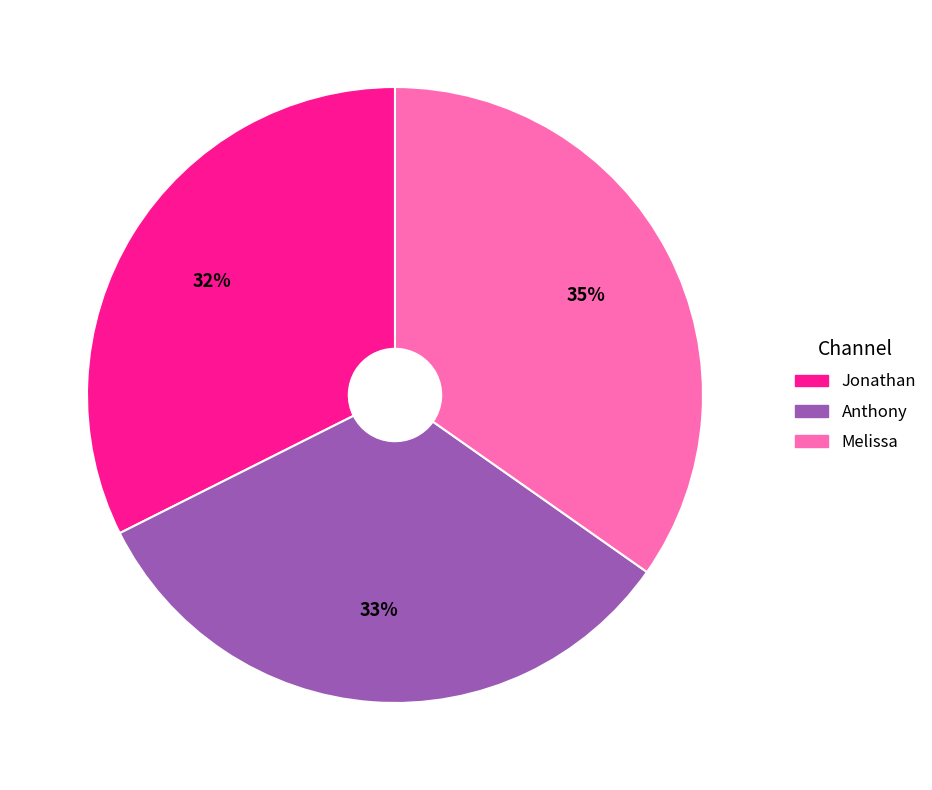

Does Melissa account for over 50% of the chart?

No